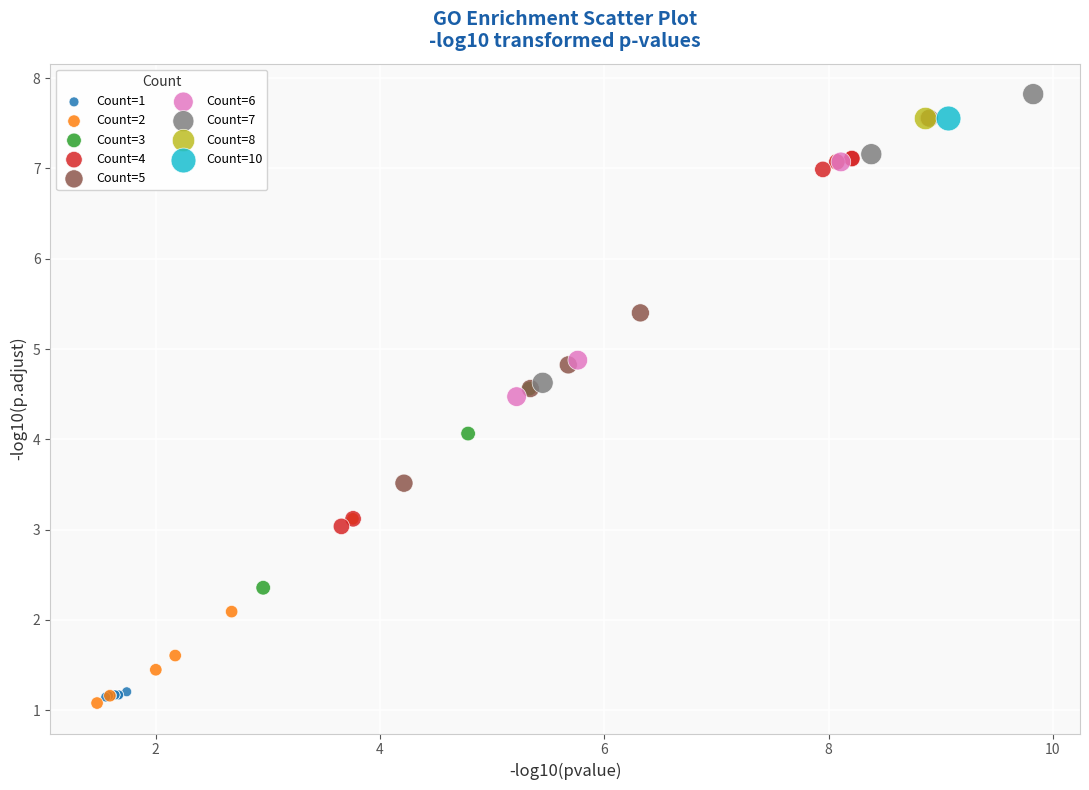

Which series reaches the minimum Y coordinate?

Count=2